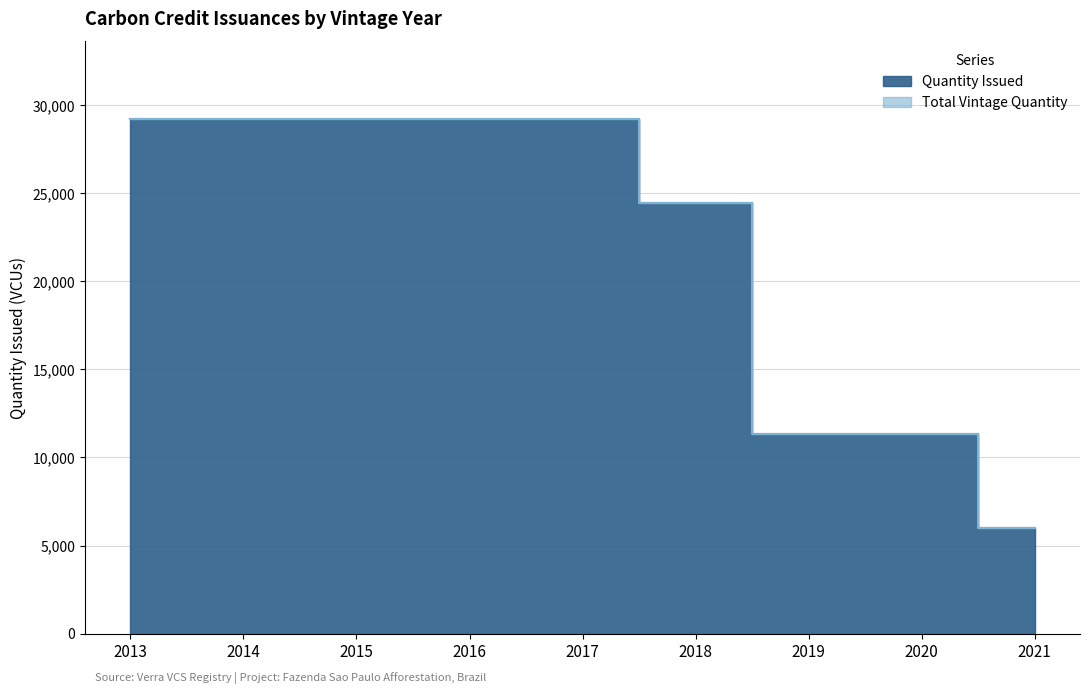

Is the value of Total Vintage Quantity at 2016 greater than the value of Quantity Issued at 2021?

Yes